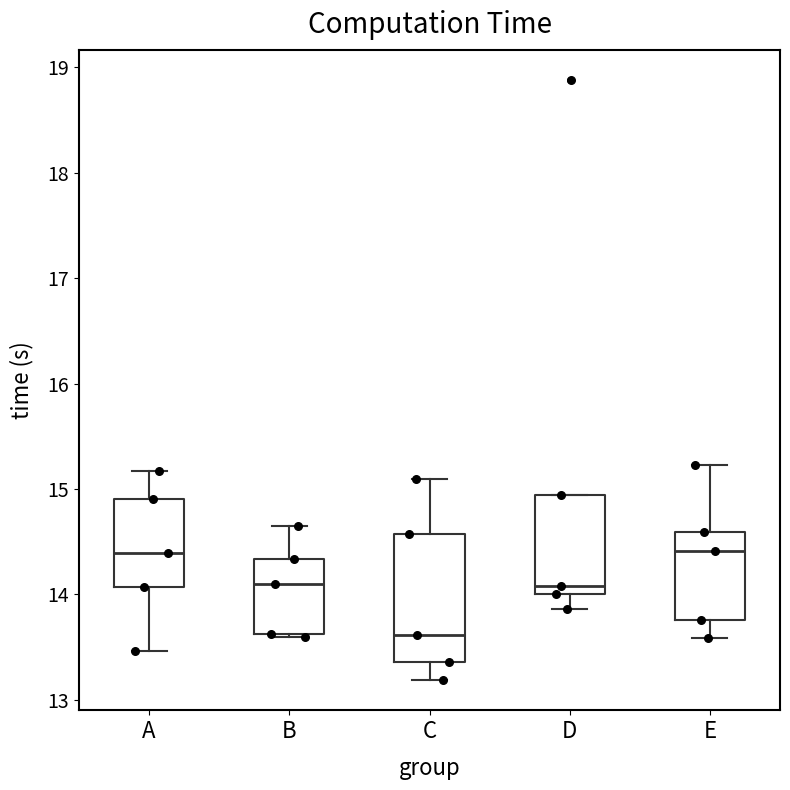

Where is the lower edge of the box for C on the y-axis? The values are not printed on the chart, so give them approximately, as read against the axis.

13.4